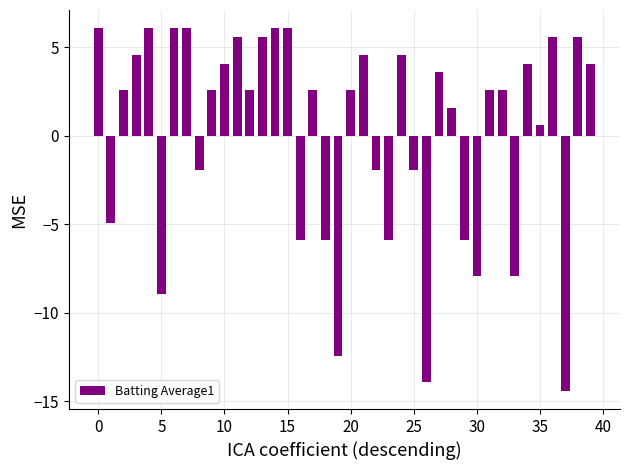

What is the difference between the maximum and minimum values?

20.5